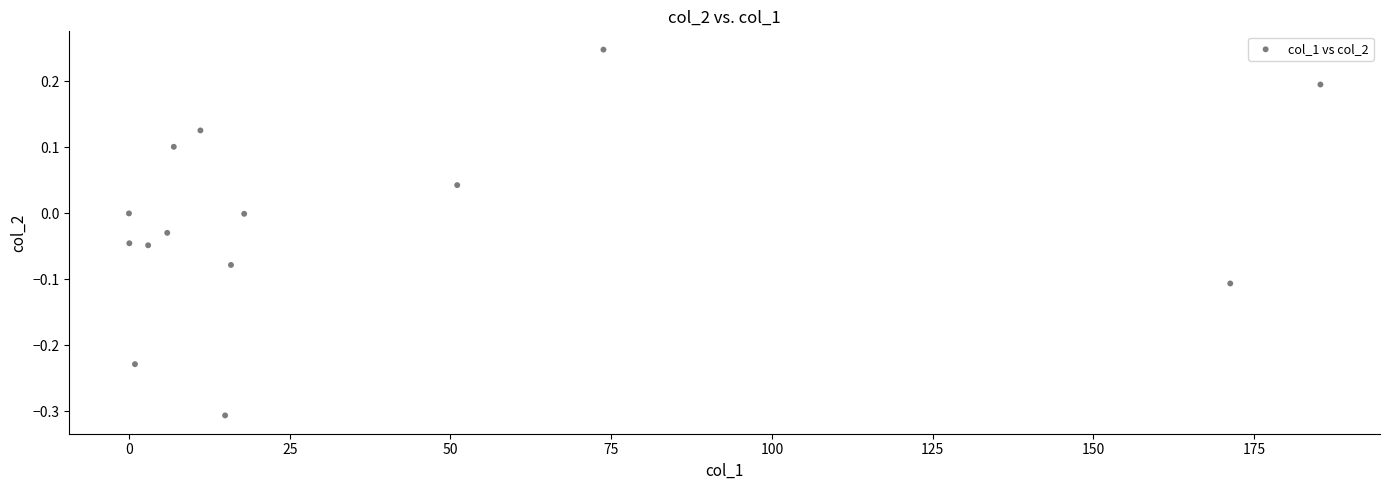

What is the range of Y values (max minus min)?

0.6